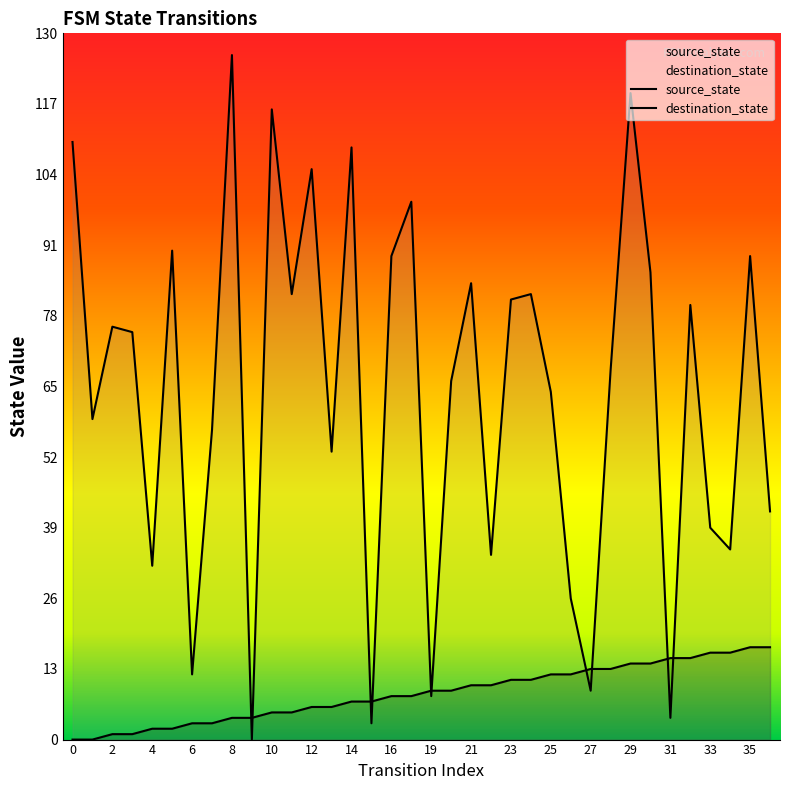

How many data points does each series have?

36